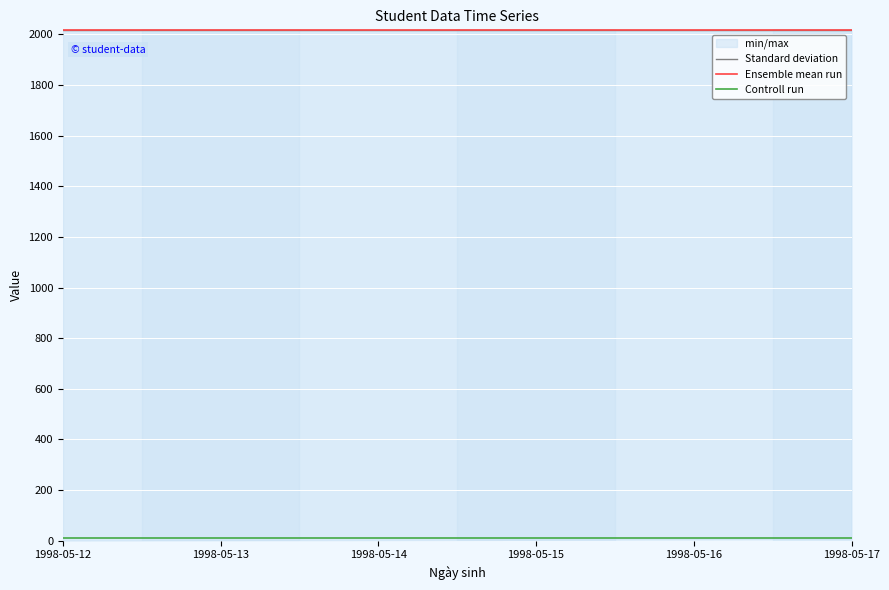

What is the value of the Ensemble mean run point at the 3rd from the left?

2016